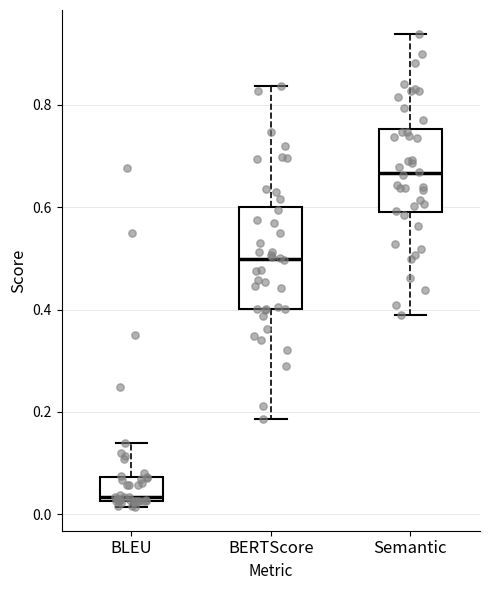

Which box's median line is the highest?

Semantic